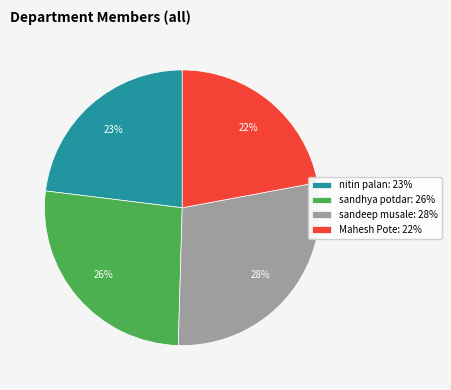

Is it true that sandeep musale is 41% of the pie?

False